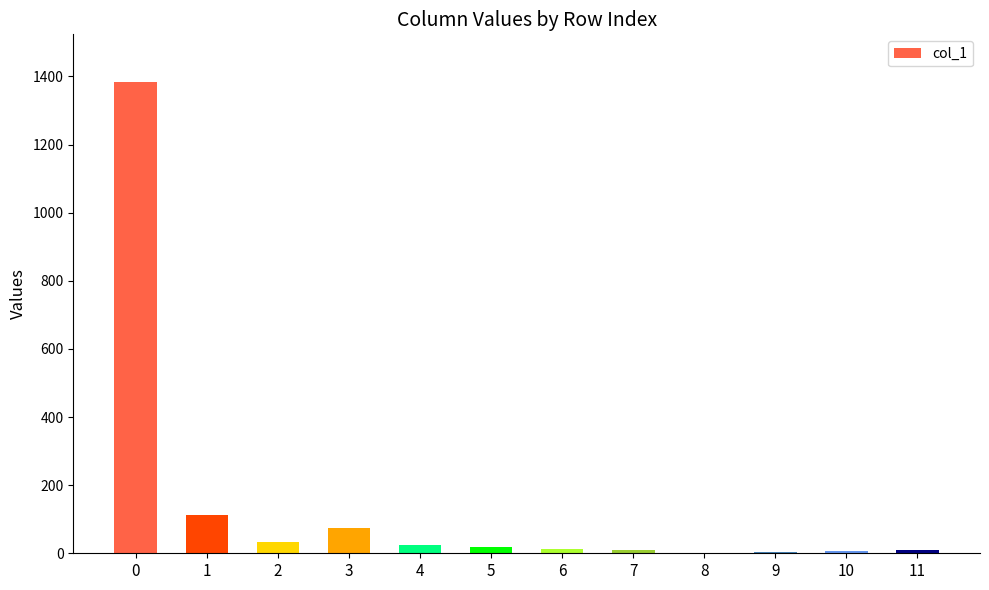

The value at 6 is 12. True or false?

True